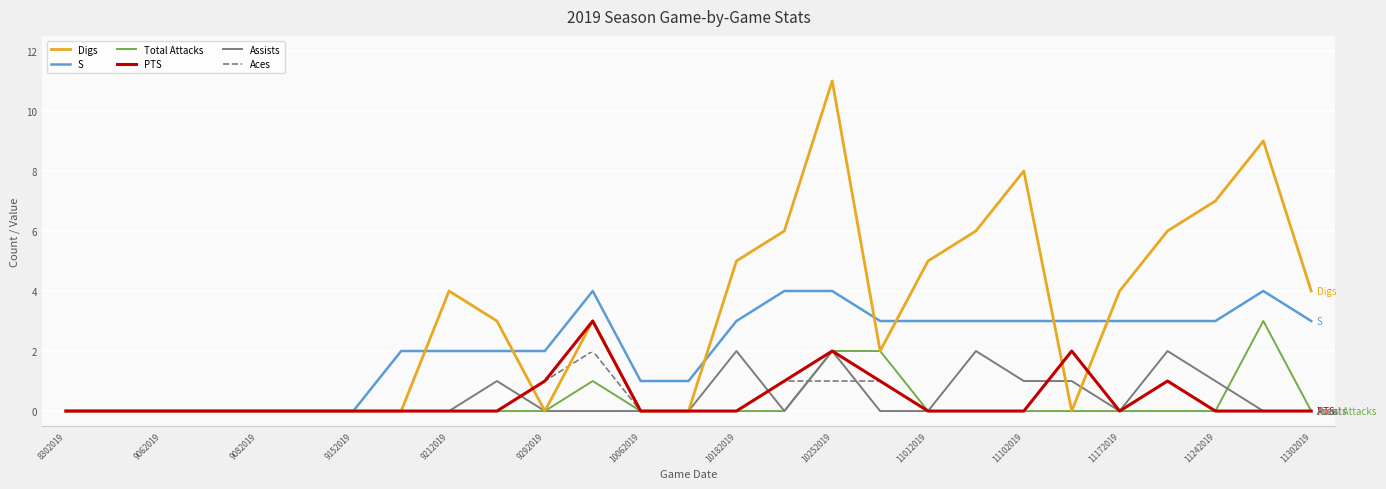

What is the maximum value shown in the chart?

11